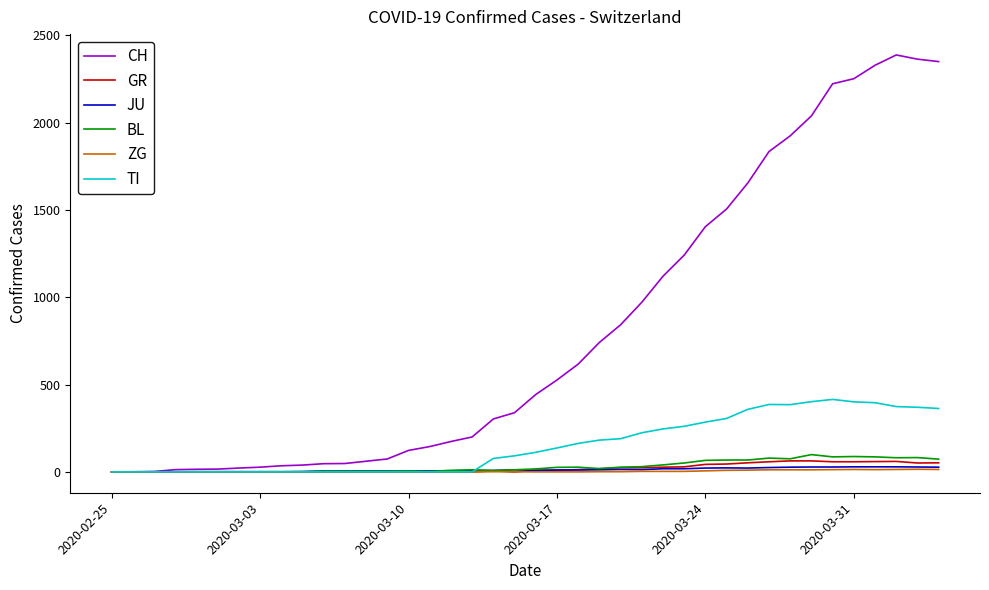

Which series has the largest total across all categories?

CH